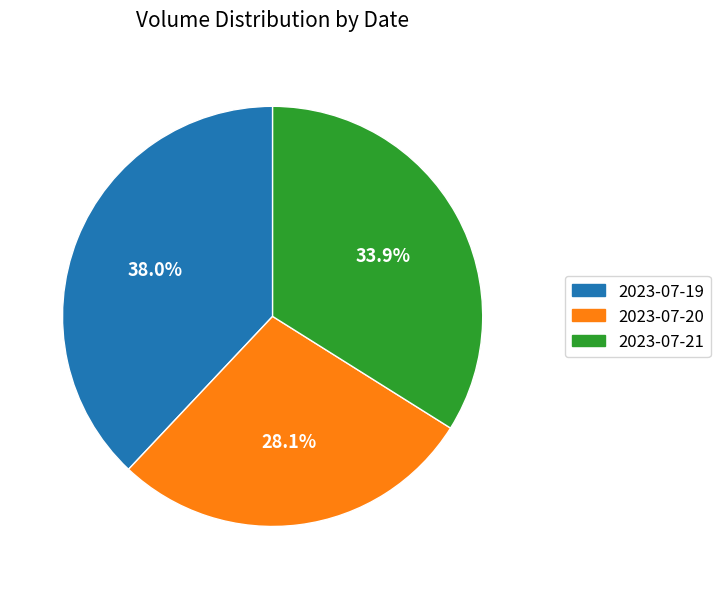

Which category has the smallest portion of the pie?

2023-07-20